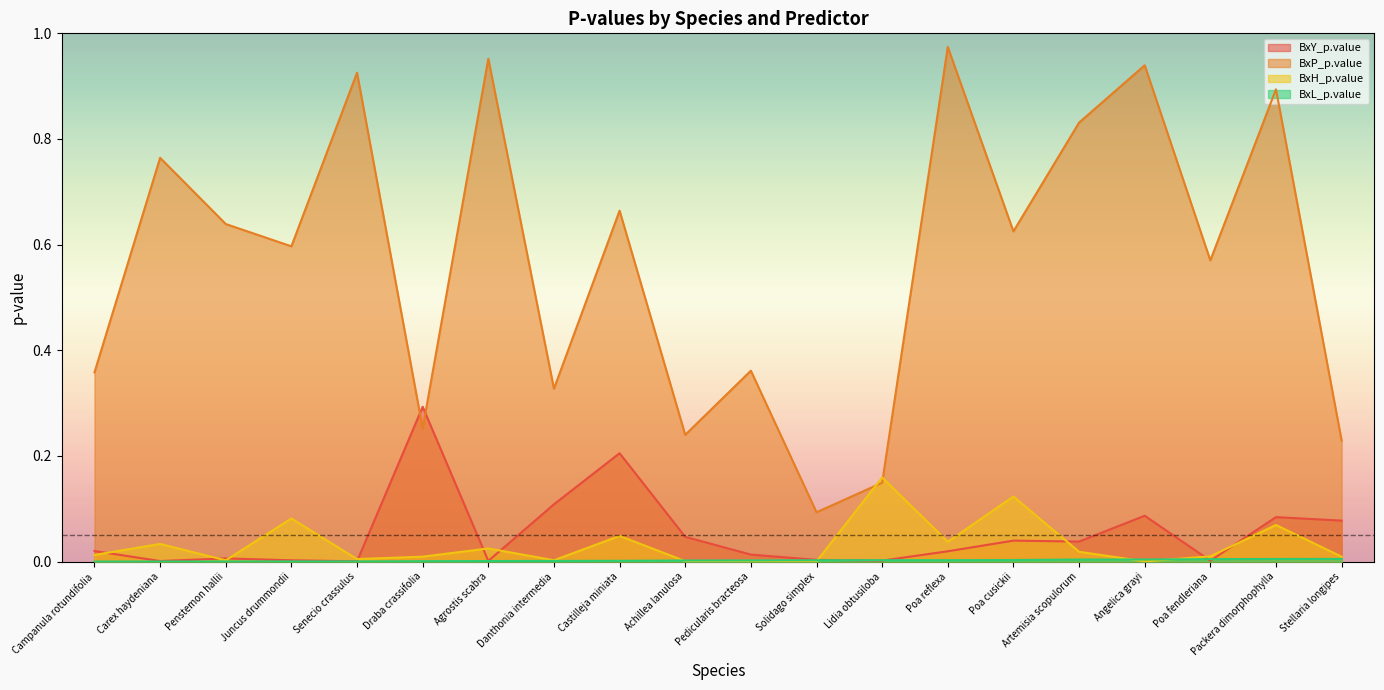

What is the difference between the highest and lowest values at Poa cusickii?

0.6